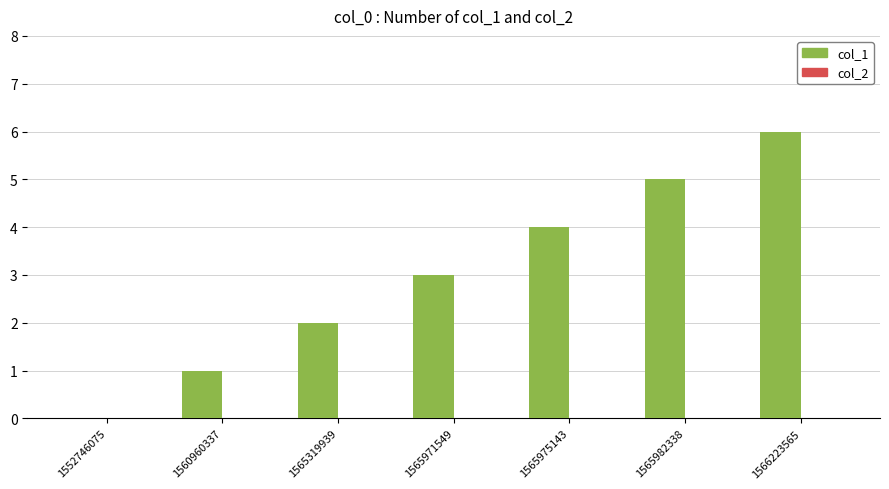

What is the ratio of the value at 1565975143 to the value at 1560960337?

4.0